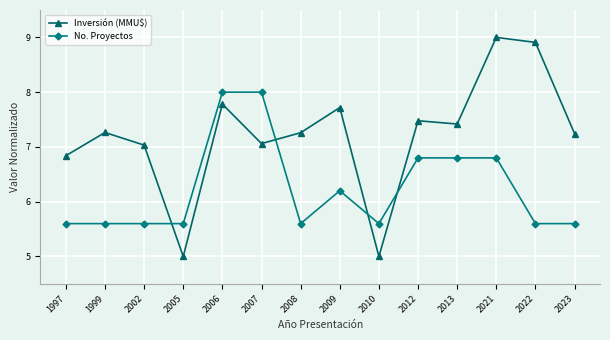

What is the difference between the Inversión (MMU$) values at 2009 and 2023?

0.5